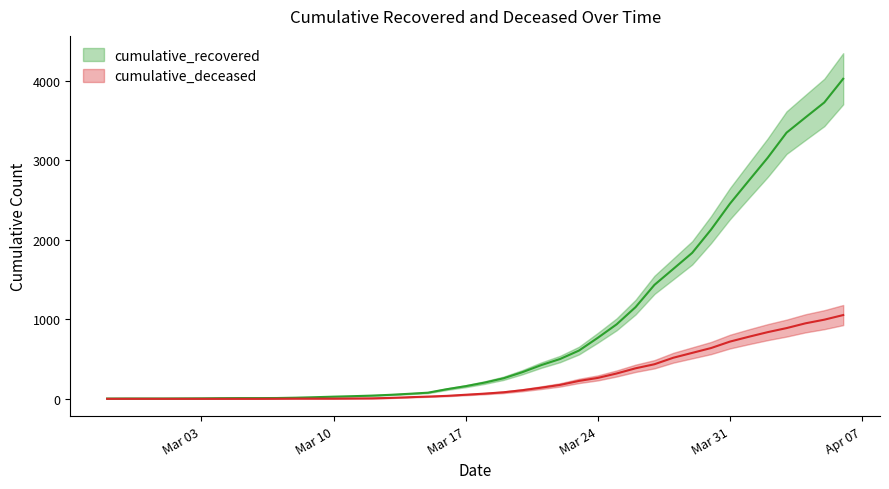

How many data points in cumulative_deceased are less than 65?

20